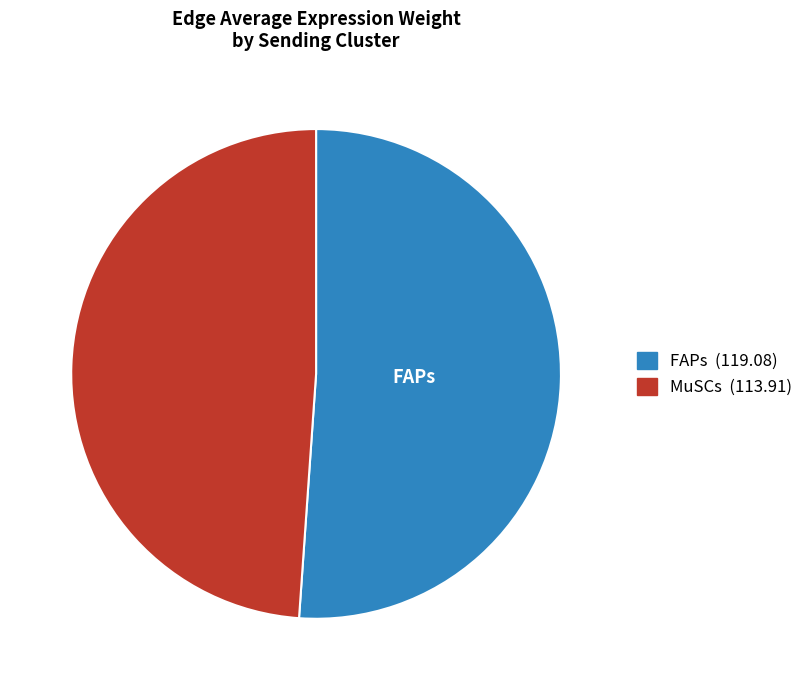

True or false: MuSCs (113.91) accounts for 49% of the total.

True